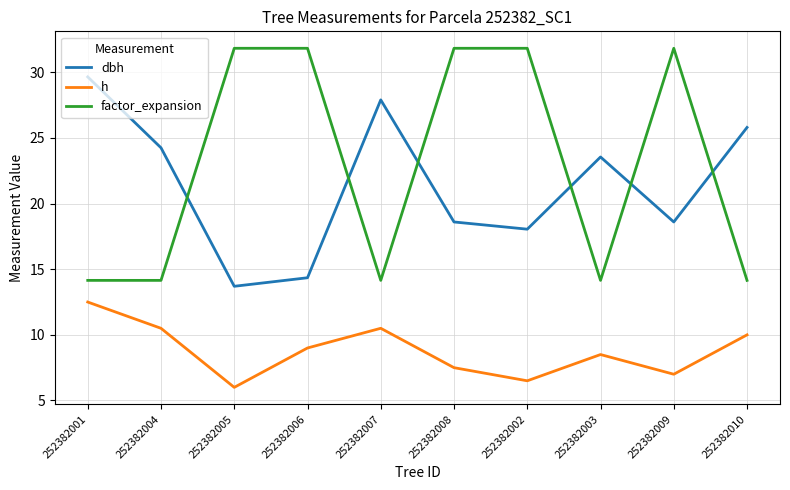

What is the approximate value of dbh at 252382010?

25.8